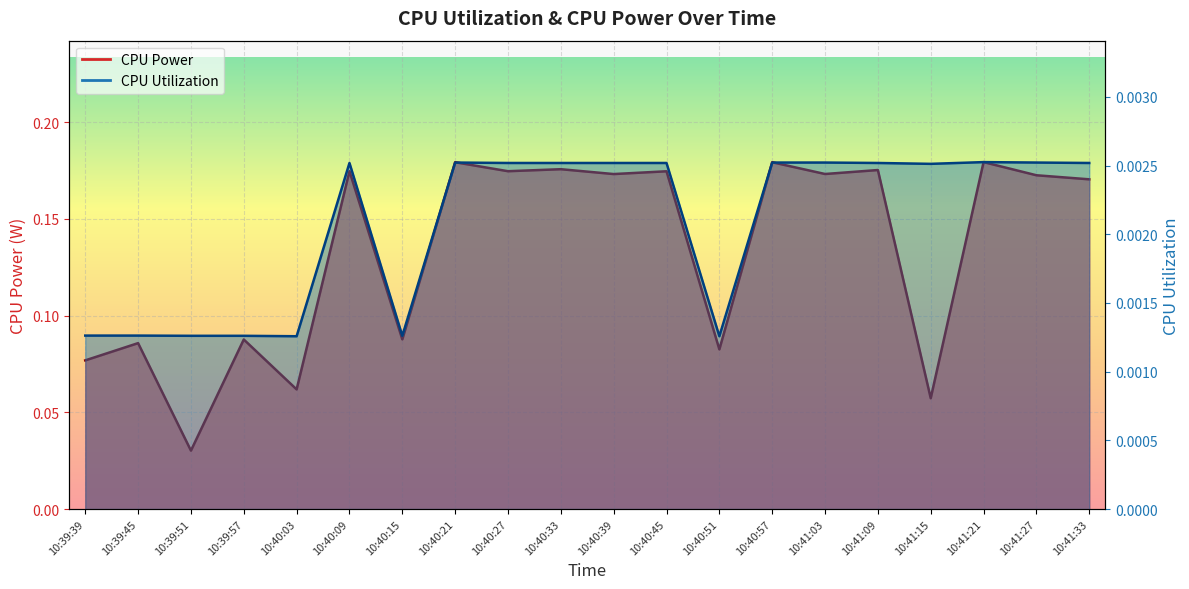

What are all the series names shown in the legend?

CPU Power, CPU Utilization